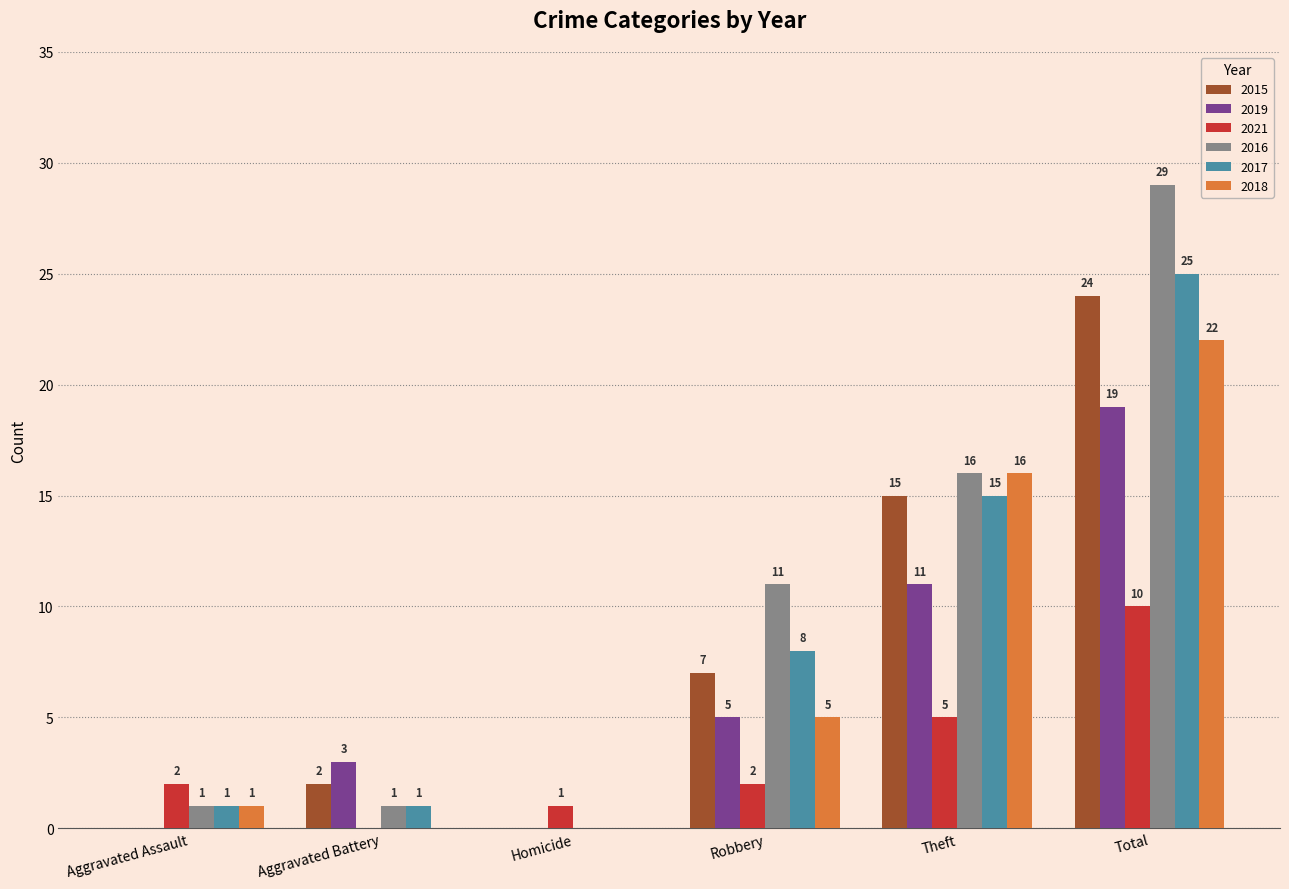

True or false: 2018 has a value of 1 at Aggravated Assault.

True